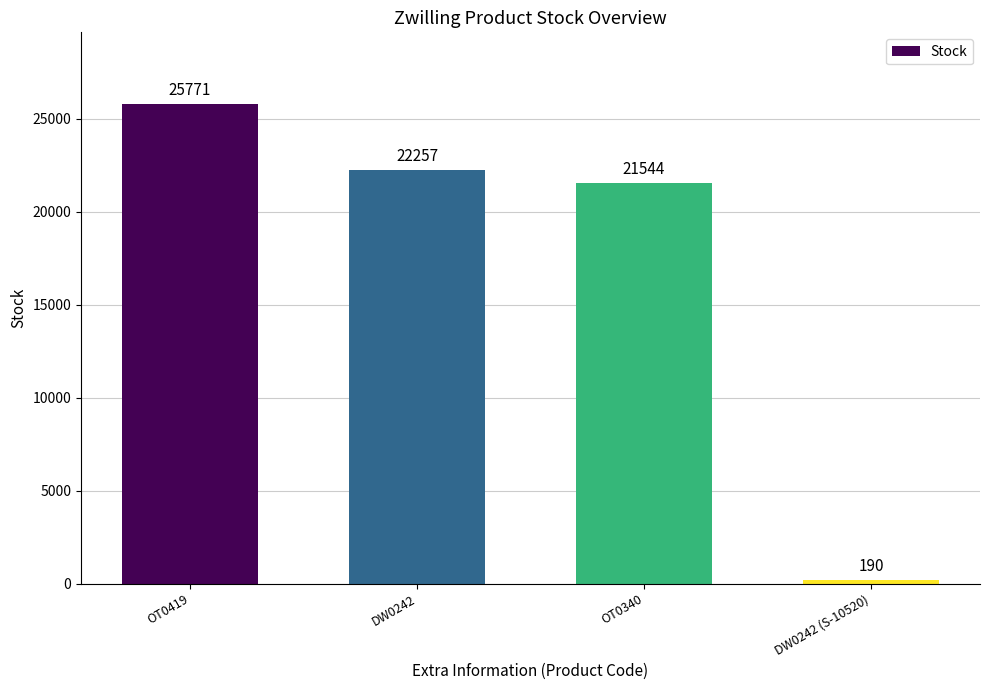

Rank the categories by value from lowest to highest.

DW0242 (S-10520), OT0340, DW0242, OT0419